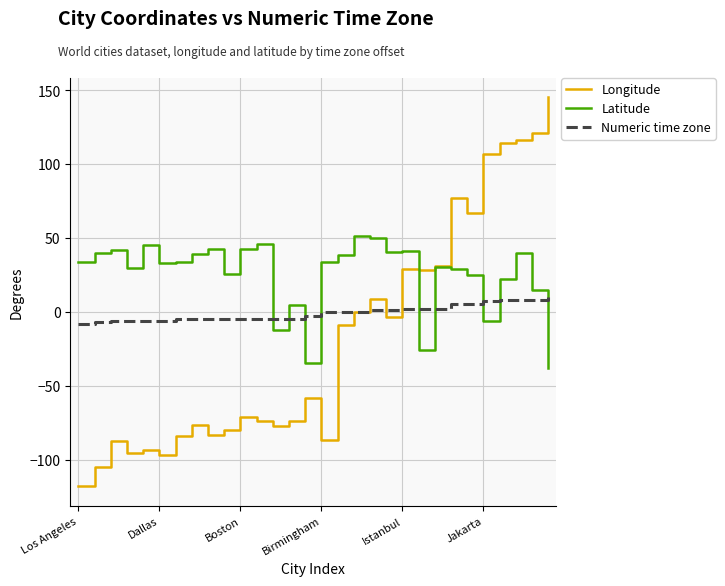

What is the maximum value for Latitude?

51.5